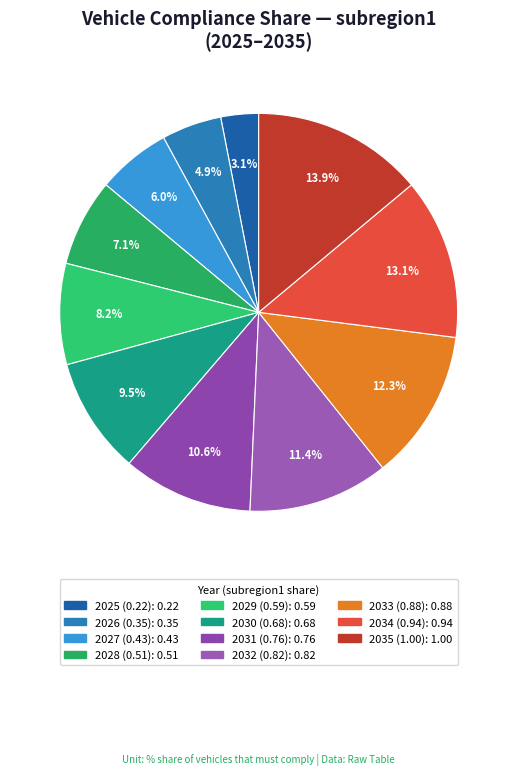

Count the number of slices in the pie.

11